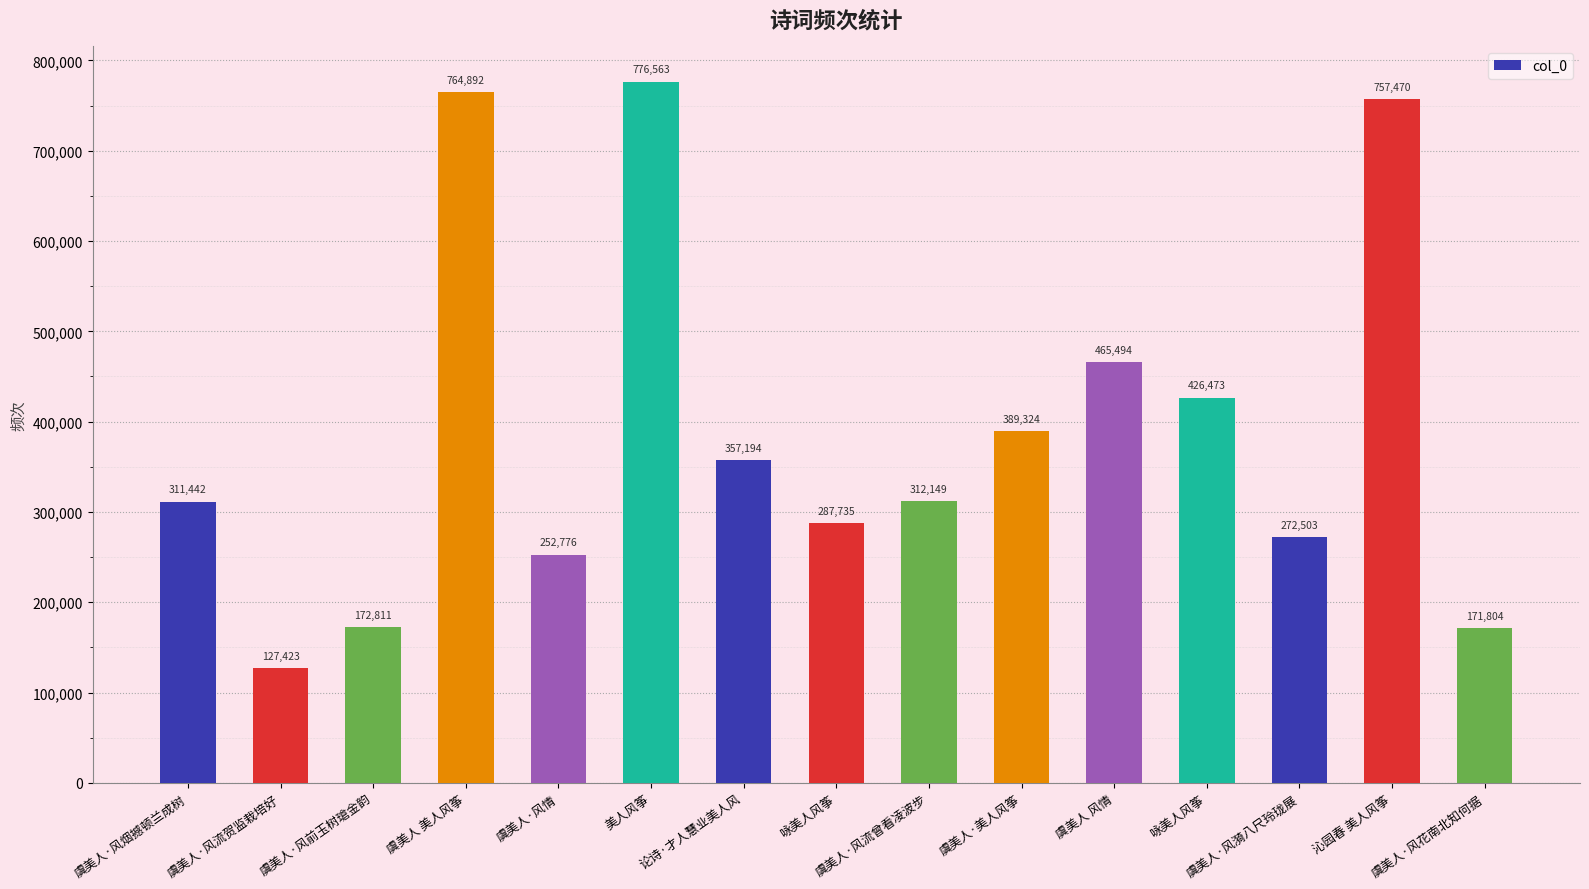

What is the value of the 1st bar from the left?

311442